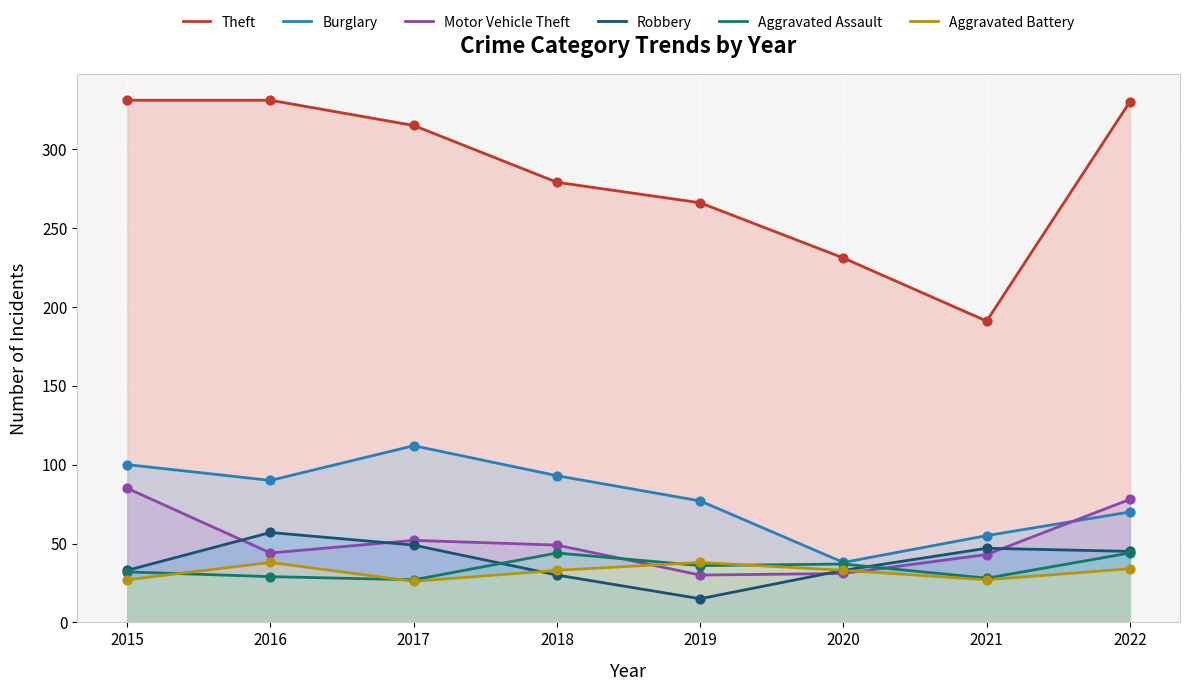

Which series has the largest total across all categories?

Theft